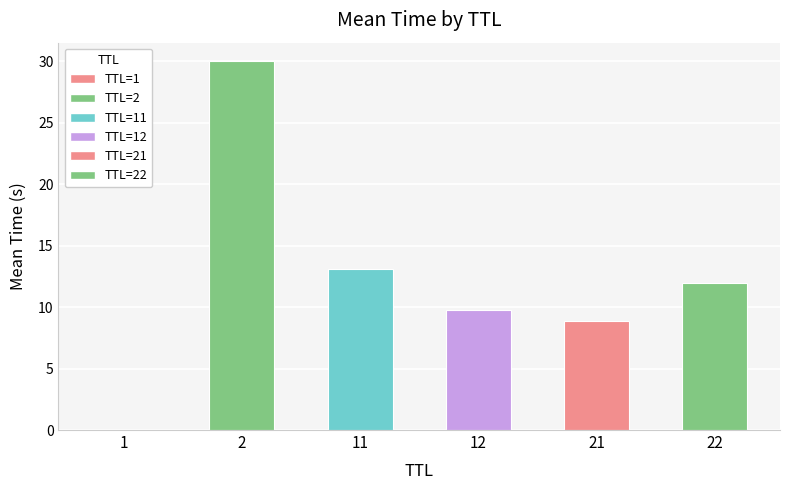

Where is the data nearest to the value 15?

11